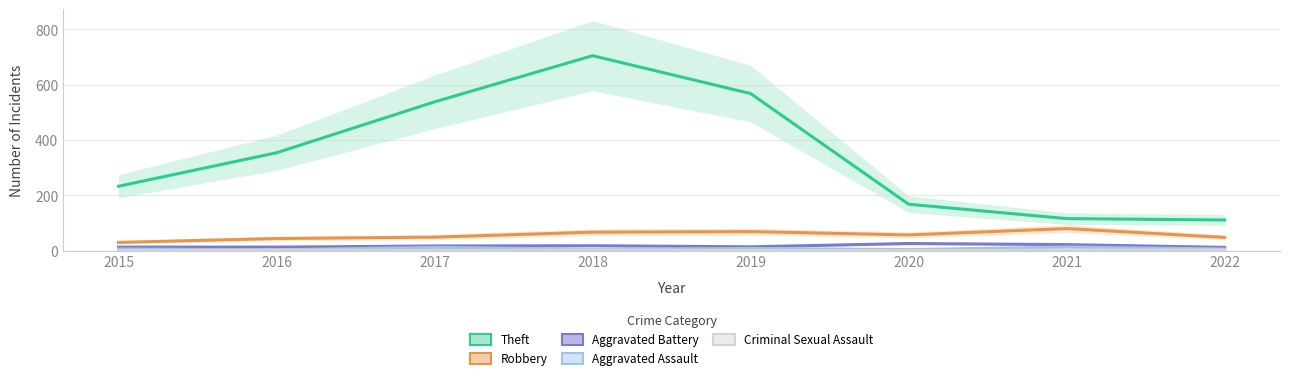

What is the difference between the Theft values at 2022 and 2015?

122